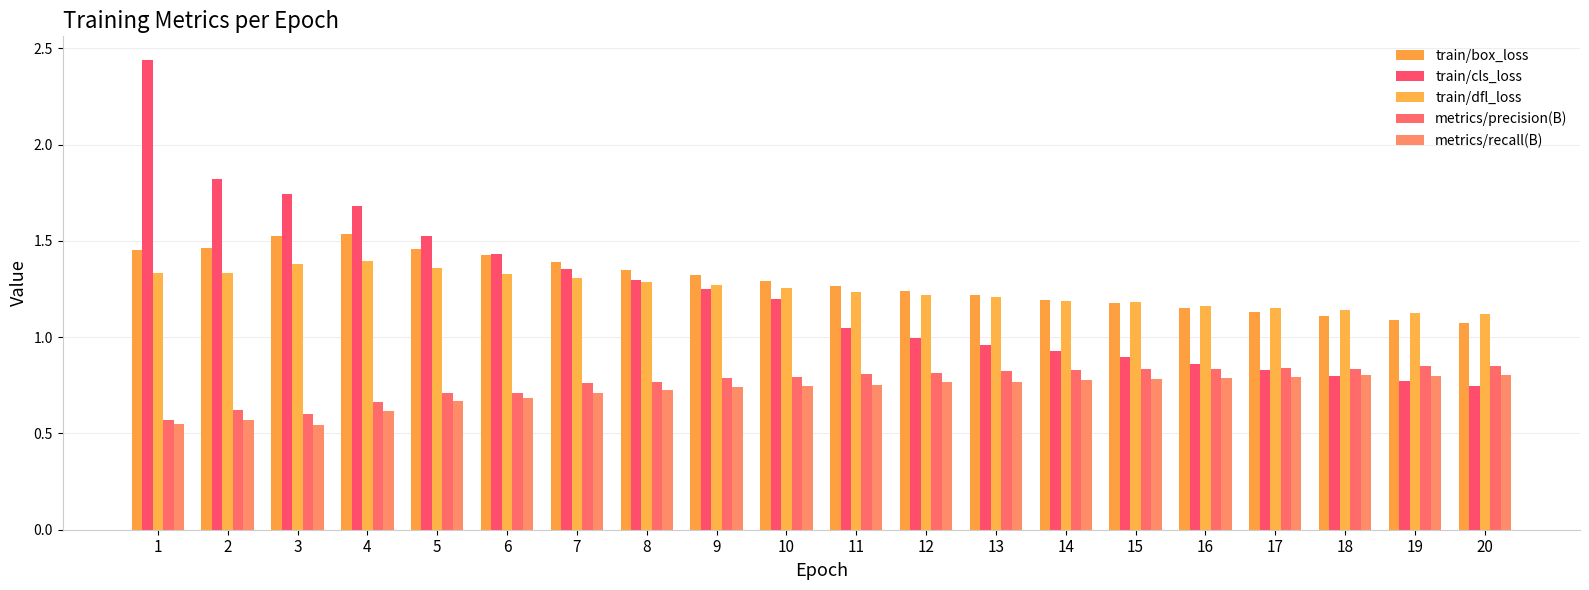

How many data points does each series have?

20